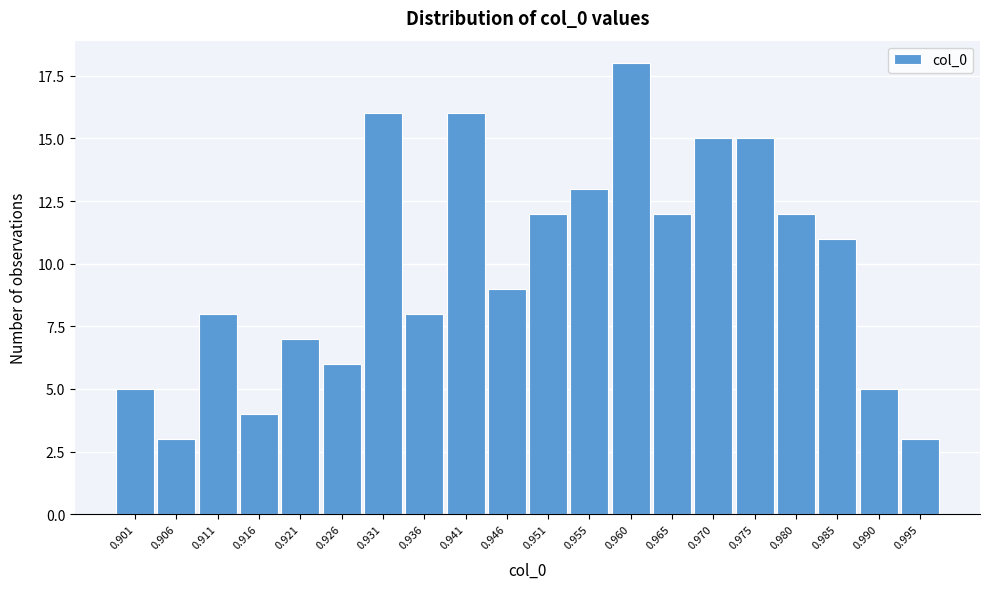

Reading left to right, extract all data points from this chart.

0.901=5	0.906=3	0.911=8	0.916=4	0.921=7	0.926=6	0.931=16	0.936=8	0.941=16	0.946=9	0.951=12	0.955=13	0.960=18	0.965=12	0.970=15	0.975=15	0.980=12	0.985=11	0.990=5	0.995=3